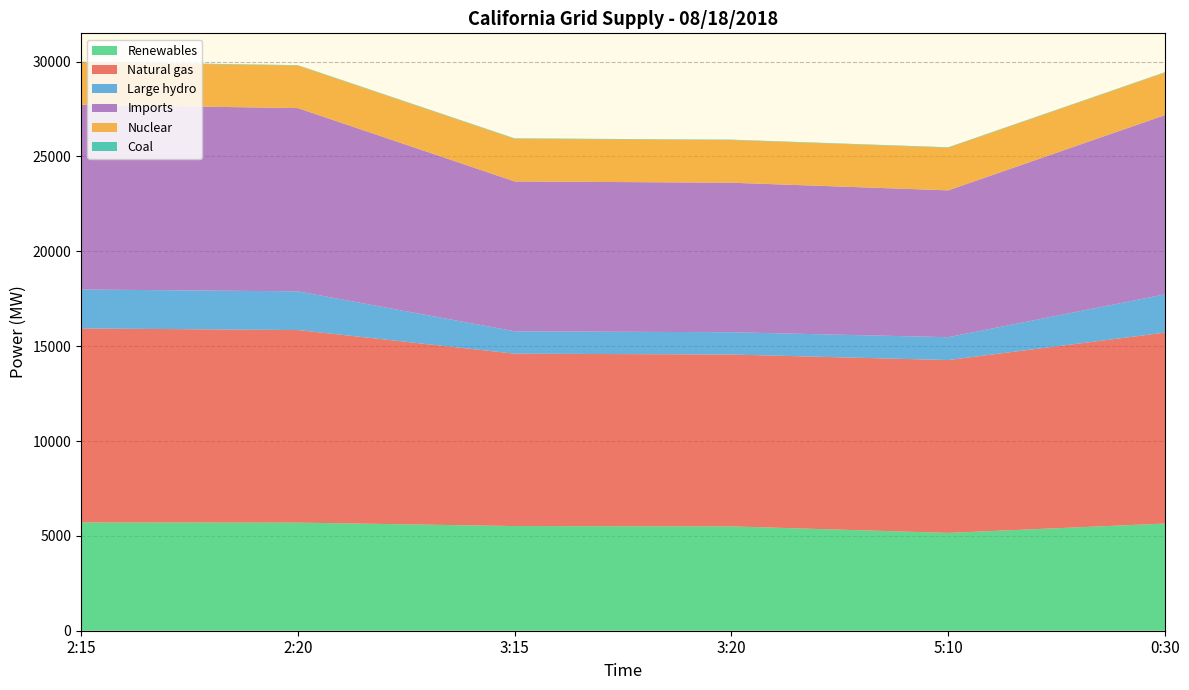

Reading left to right, transcribe all the data shown in this chart.

Renewables: 5705	5698	5517	5500	5156	5649
Natural gas: 10229	10151	9087	9058	9111	10064
Large hydro: 2051	2040	1179	1175	1205	2019
Imports: 9738	9658	7899	7881	7740	9448
Nuclear: 2245	2244	2248	2249	2250	2244
Coal: 21	20	22	21	21	19